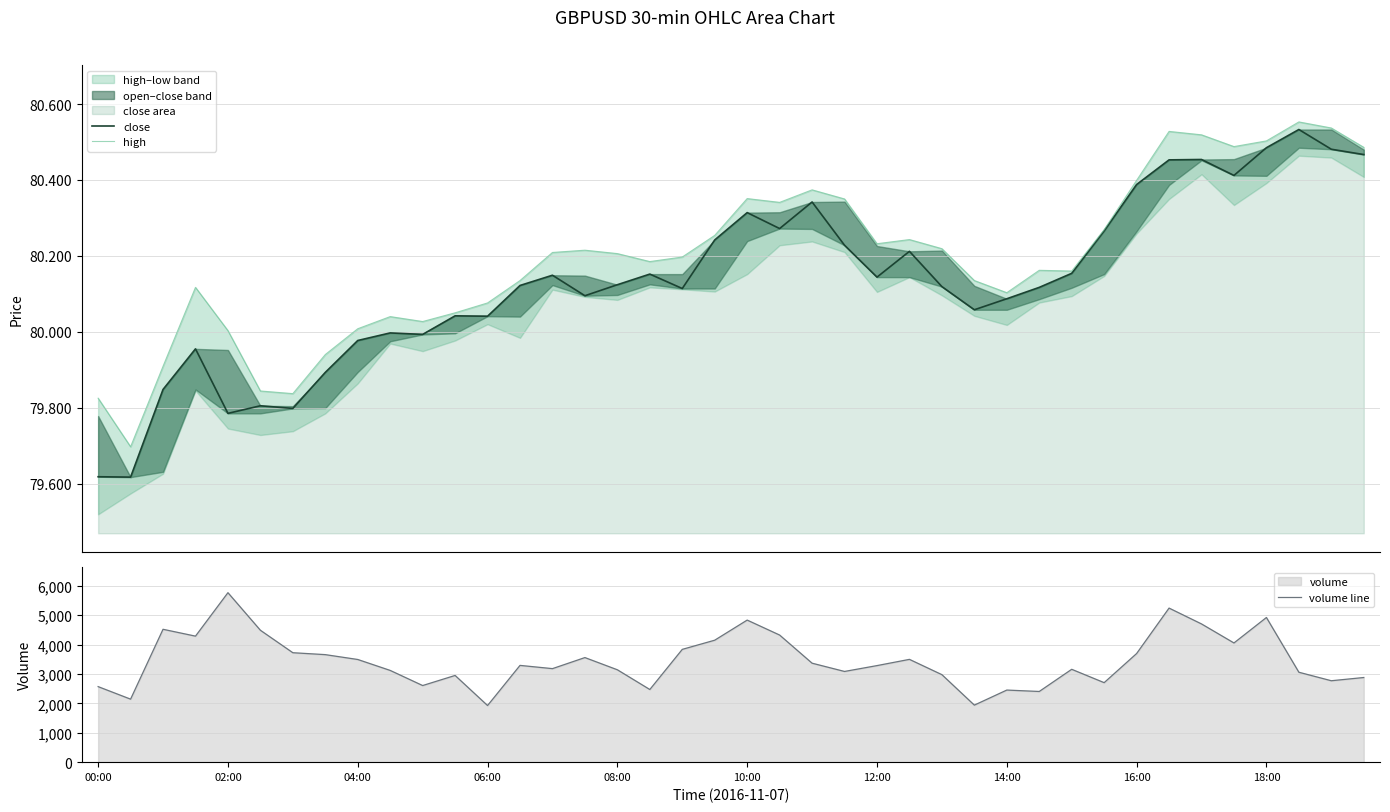

Which category has the highest value in the volume line series?

02:00